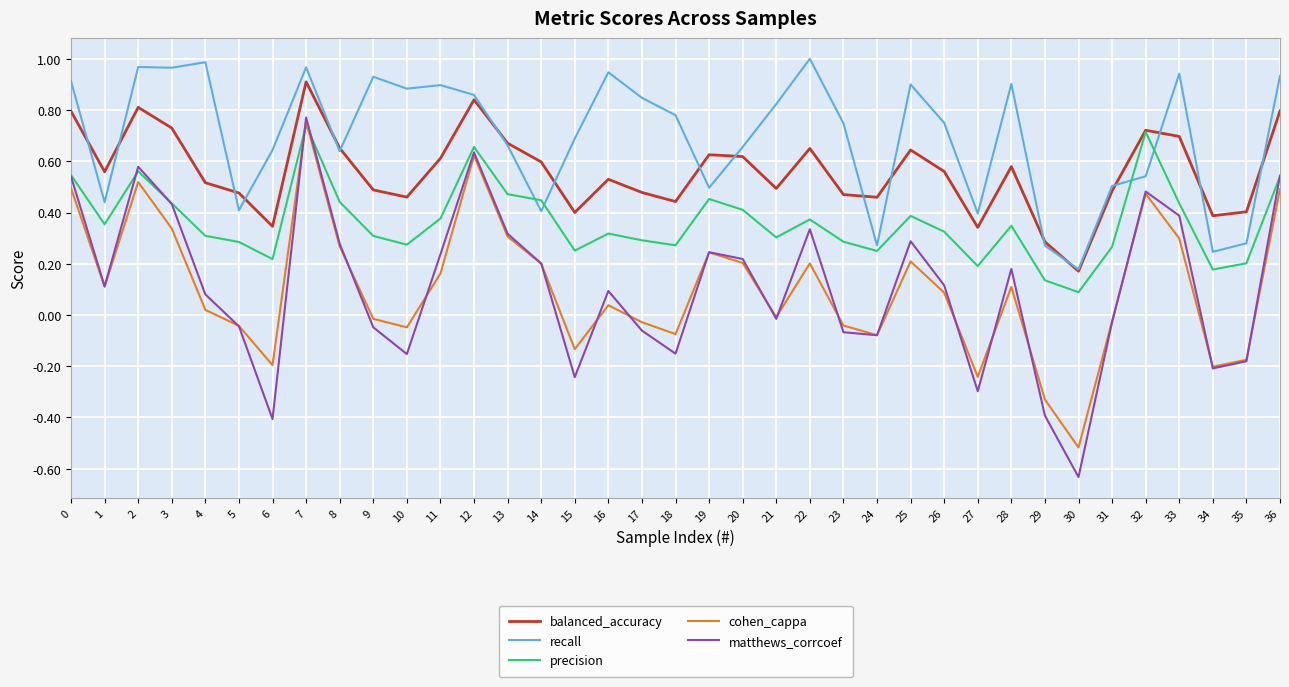

At which category is the sum across all series the highest?

7